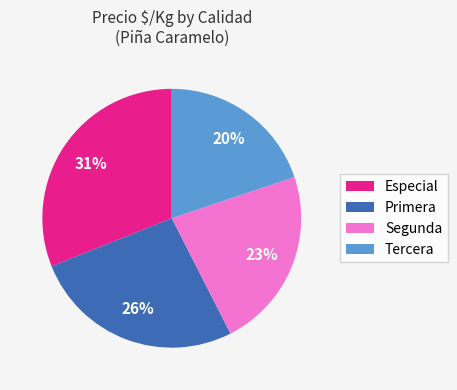

Is there a majority slice in this chart?

No